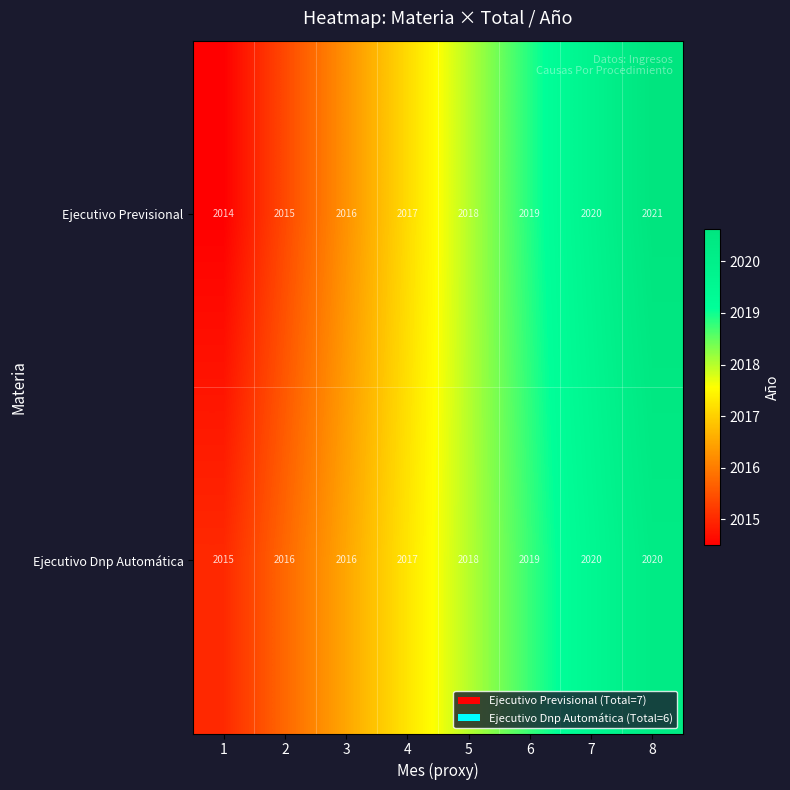

What is the greatest value displayed?

2021